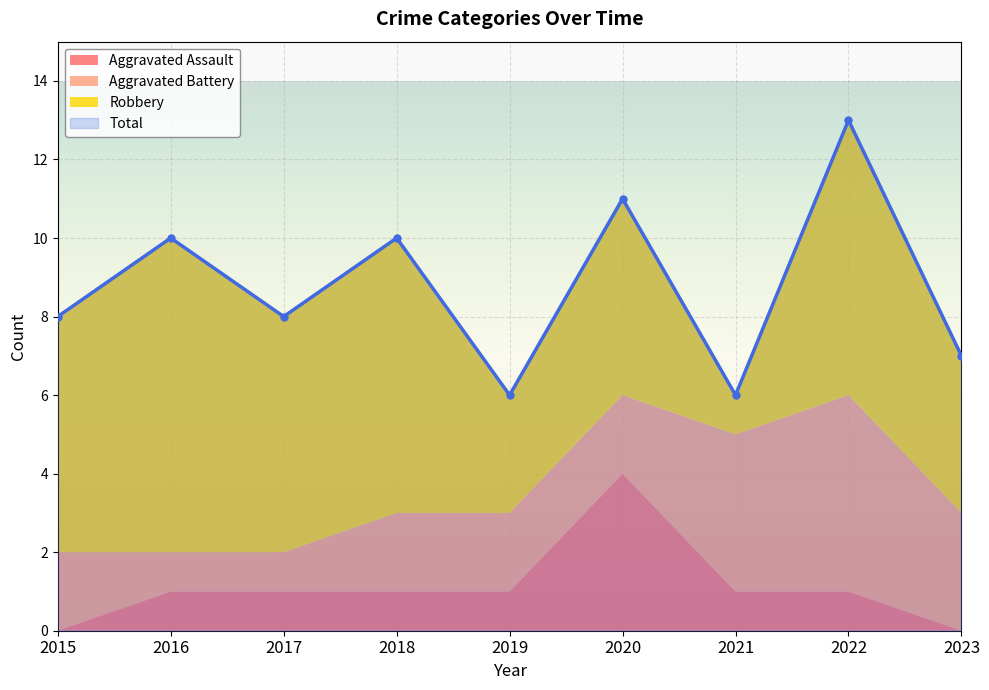

Reading left to right, extract all data points from this chart.

Aggravated Assault: 2015=0	2016=1	2017=1	2018=1	2019=1	2020=4	2021=1	2022=1	2023=0
Aggravated Battery: 2015=2	2016=1	2017=1	2018=2	2019=2	2020=2	2021=4	2022=5	2023=3
Robbery: 2015=6	2016=8	2017=6	2018=7	2019=3	2020=5	2021=1	2022=7	2023=4
Total: 2015=8	2016=10	2017=8	2018=10	2019=6	2020=11	2021=6	2022=13	2023=7